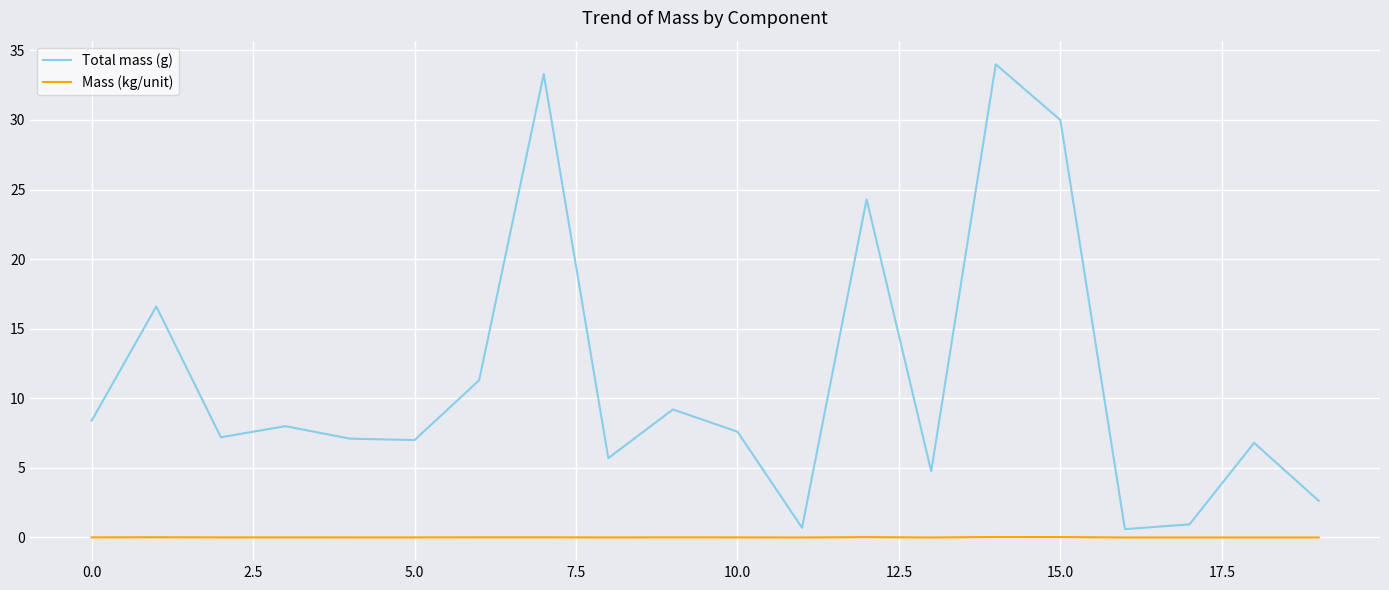

In Total mass (g), how many points are lower than both neighbors (excluding endpoints)?

6